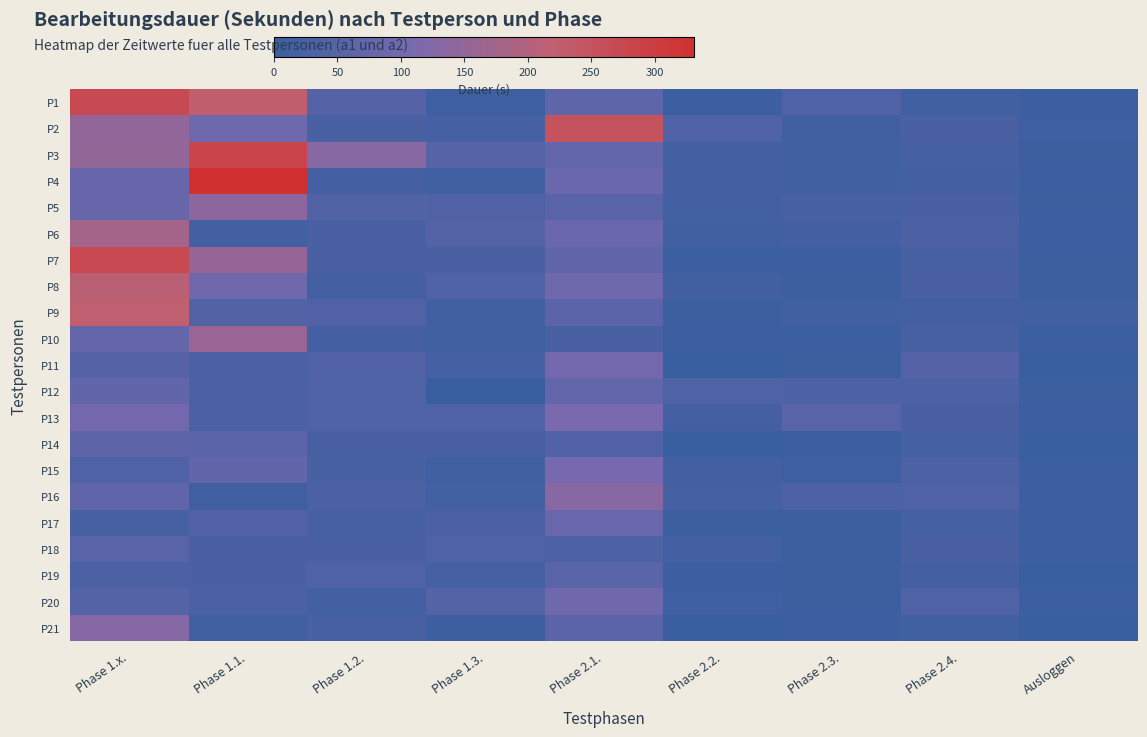

Rank the series at Phase 2.4. from lowest to highest value.

P1, P21, P9, P4, P19, P3, P17, P14, P10, P7, P2, P13, P18, P5, P8, P6, P15, P12, P20, P16, P11